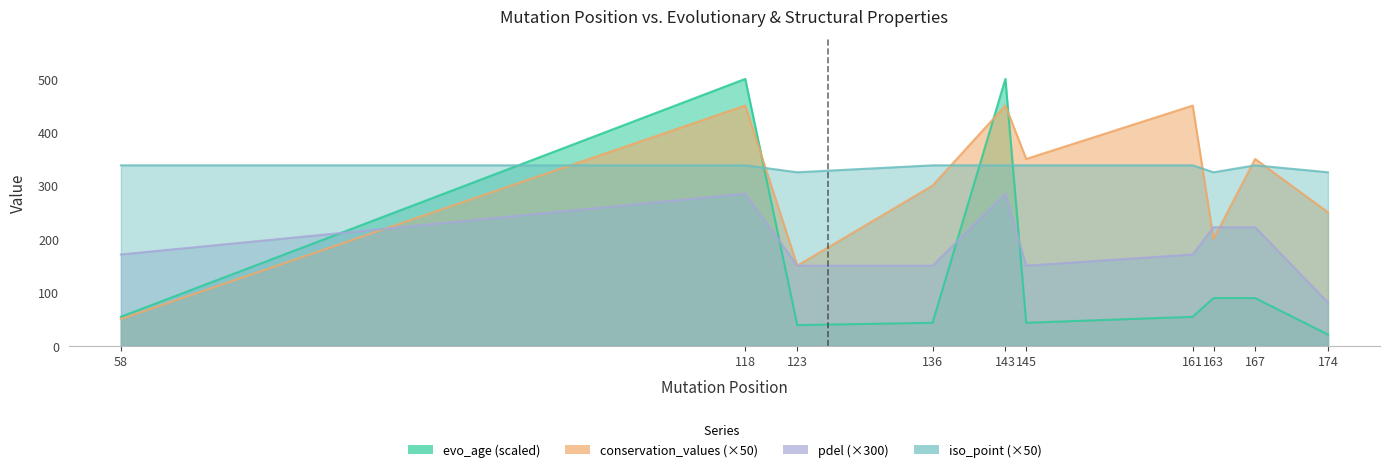

True or false: pdel has a value of 81.0 at 174.

True